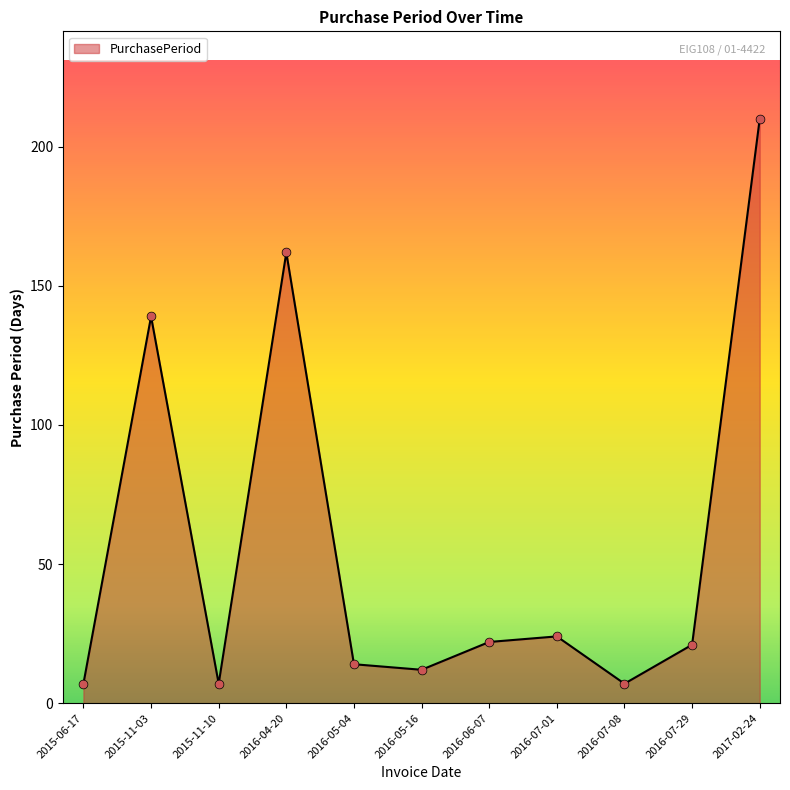

What is the change in value from 2016-06-07 to 2016-07-08?

-15